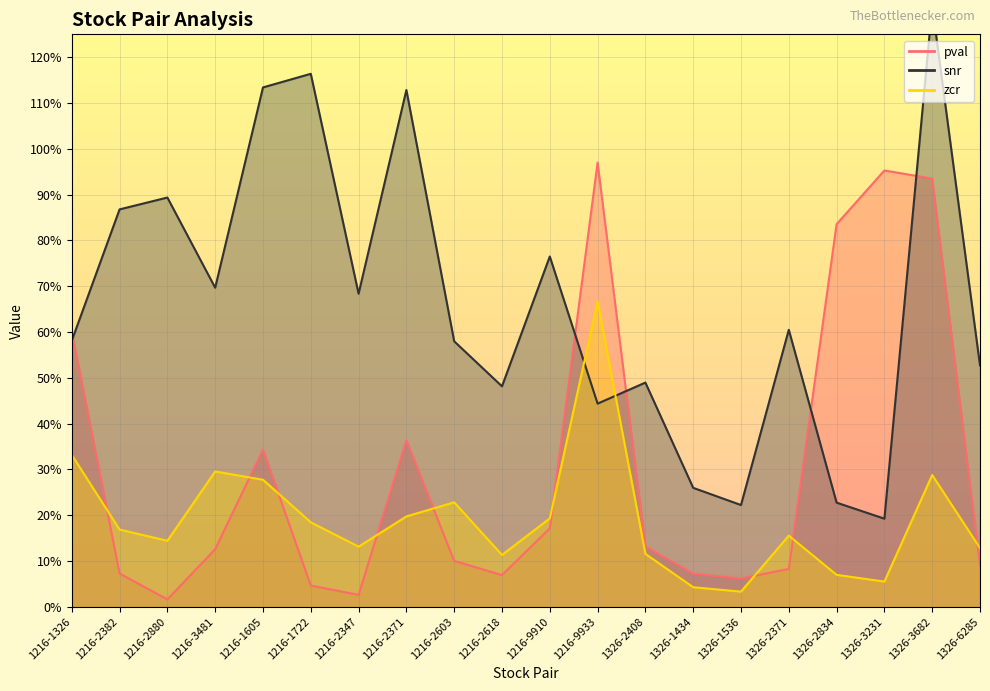

What position from the right is 1216-1605?

16